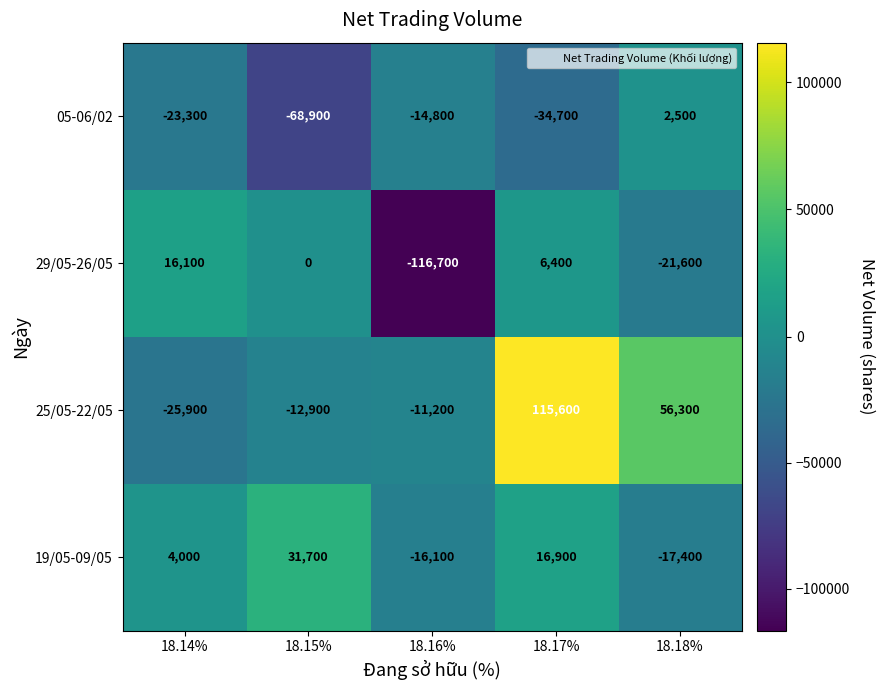

The 29/05-26/05 series shows 10362 at 18.17%. True or false?

False